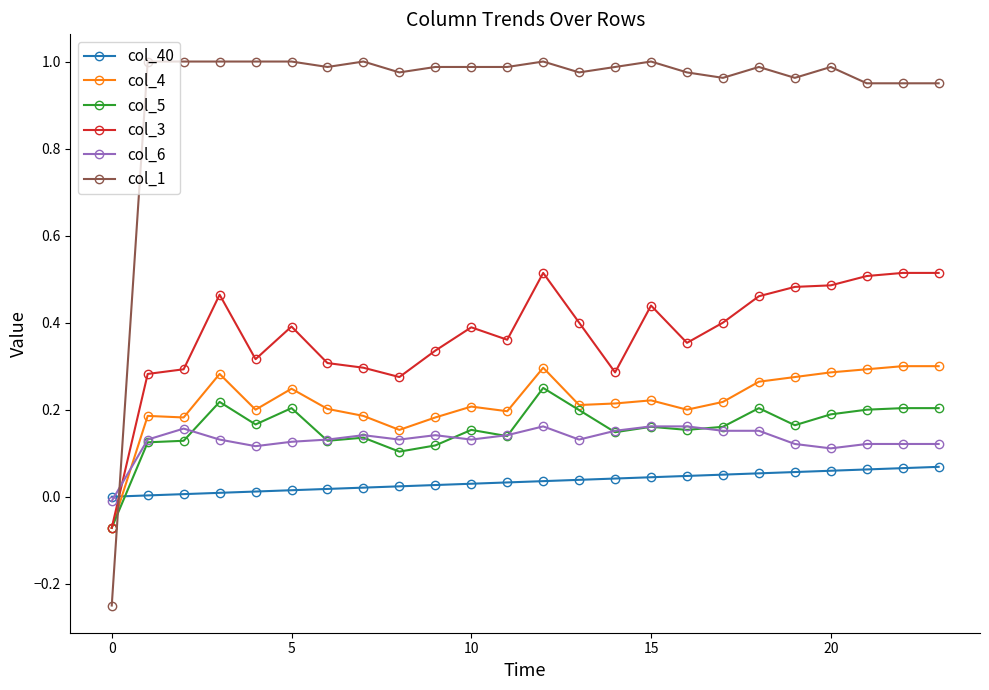

Which series has the largest range (max minus min)?

col_1